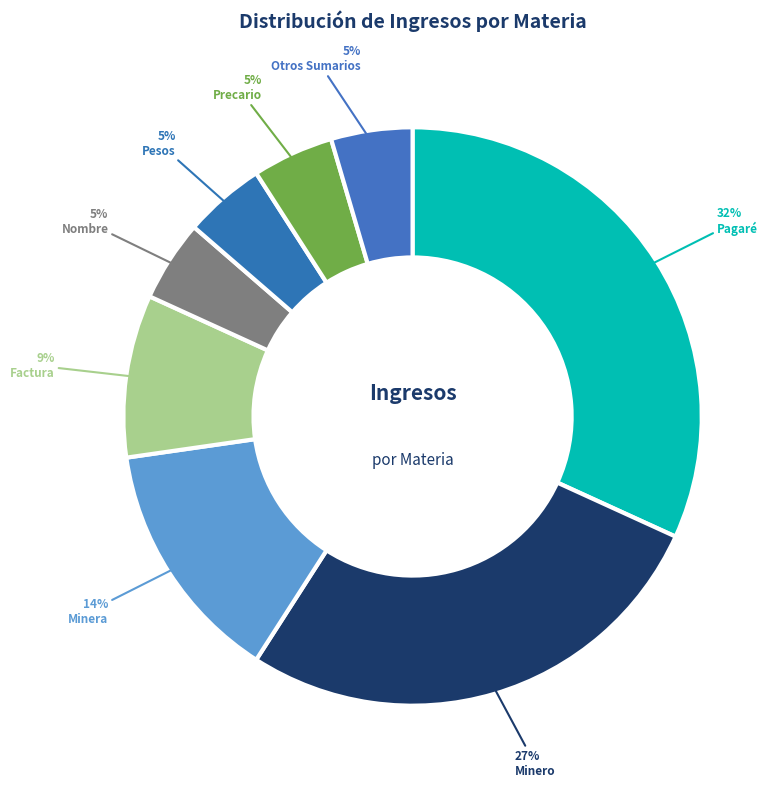

Is there a majority slice in this chart?

No